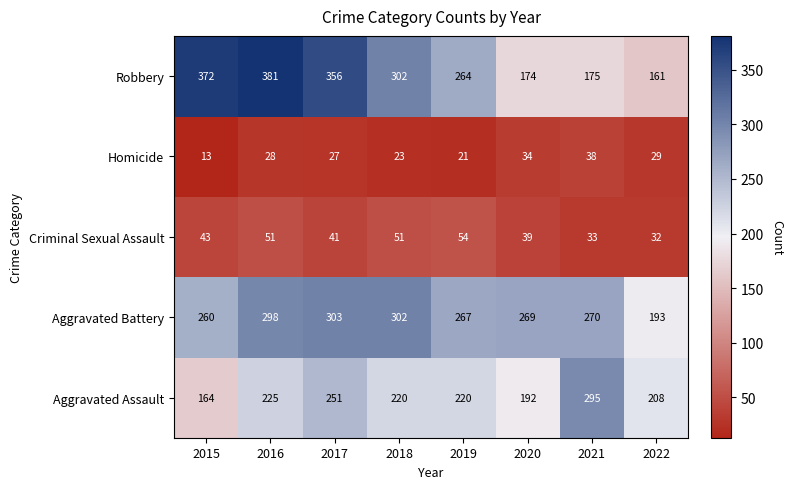

What is the difference between the Aggravated Battery values at 2015 and 2022?

67